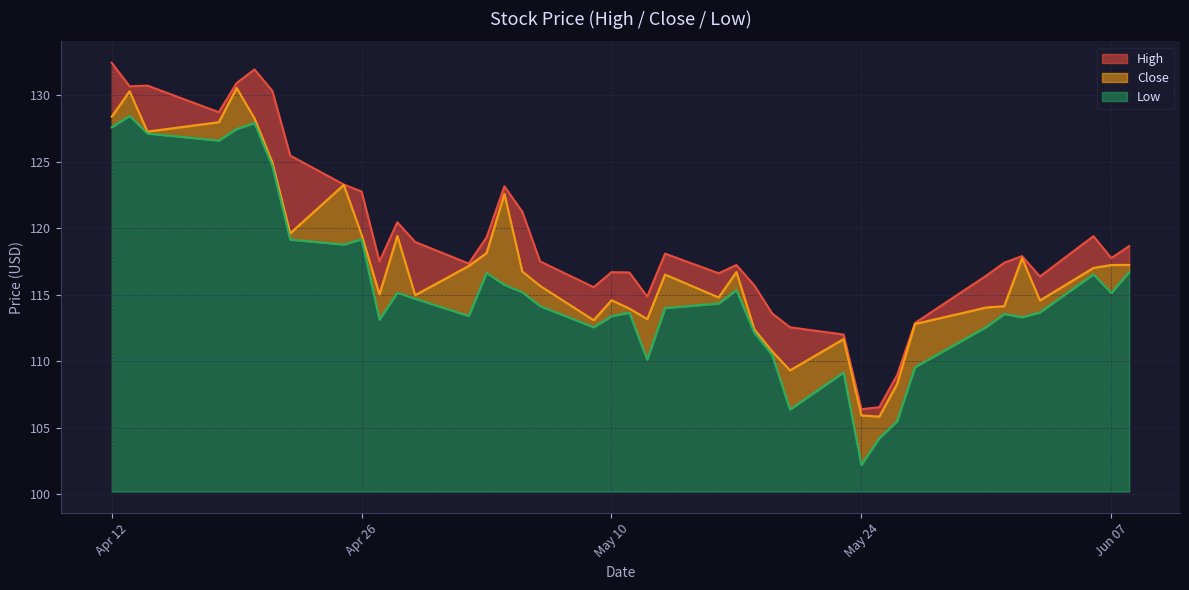

Which series has the widest spread of values?

Low